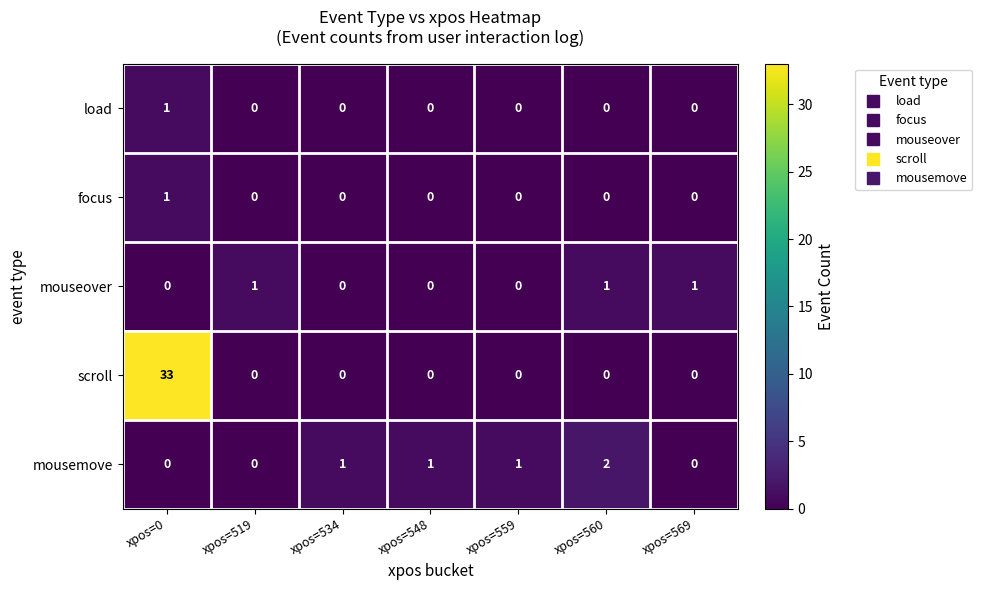

Which category has the highest value across all series?

xpos=0